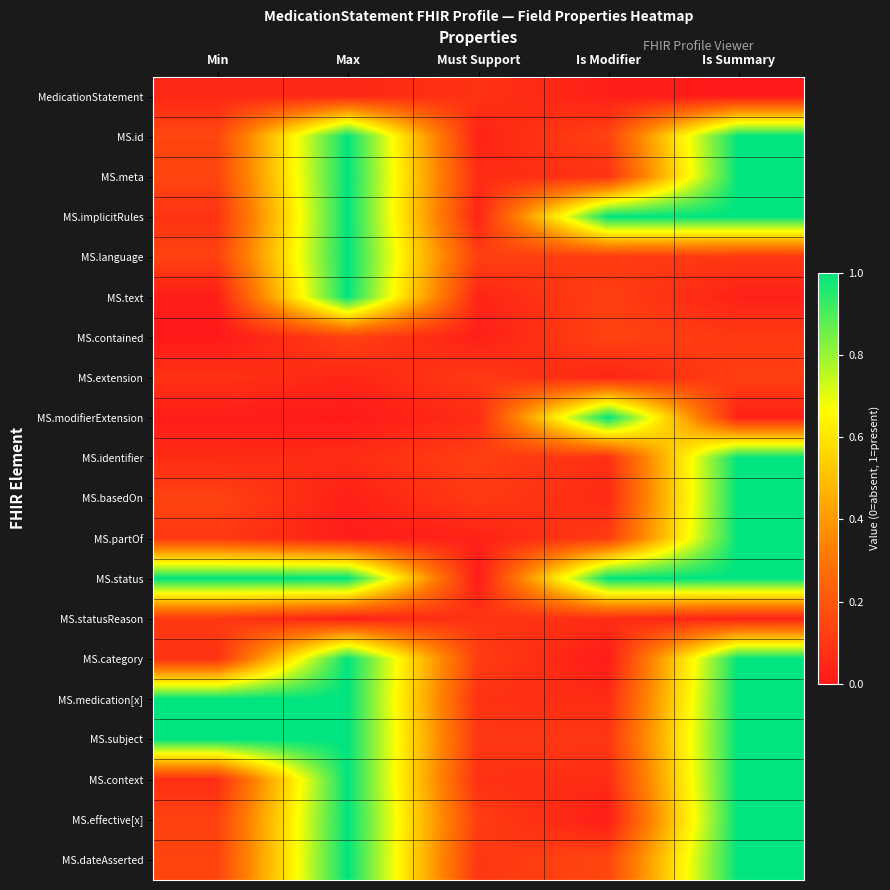

How many categories are shown in the chart?

5